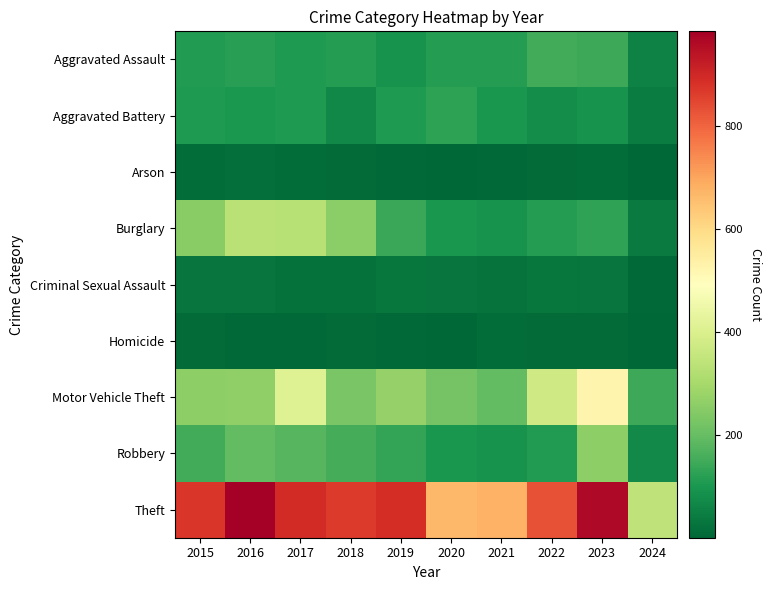

How many series are shown in this chart?

9